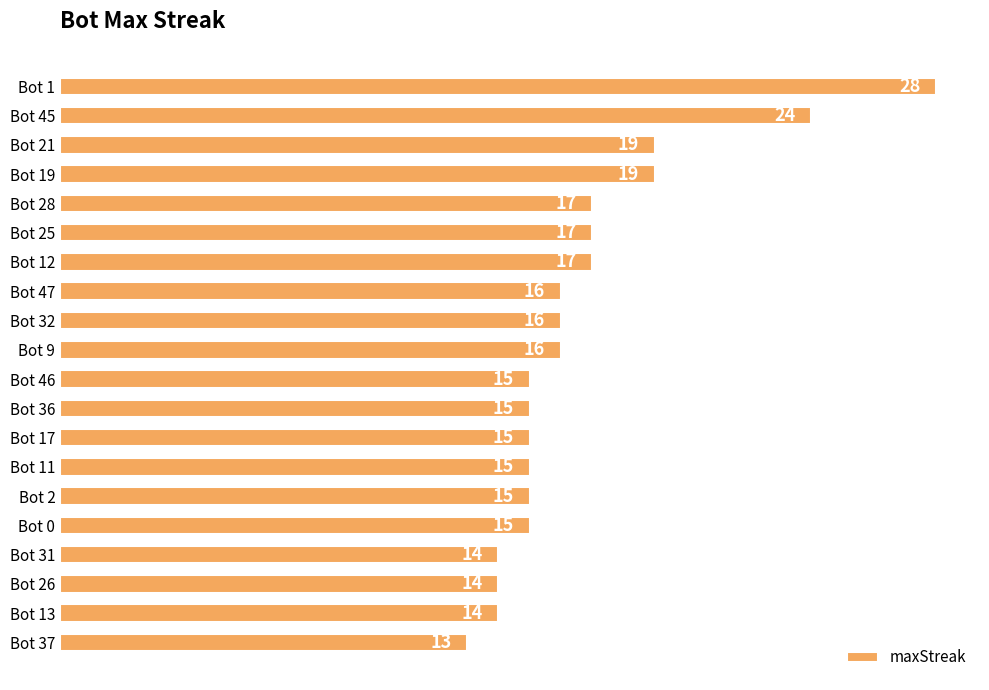

What is the change in value from Bot 21 to Bot 0?

-4